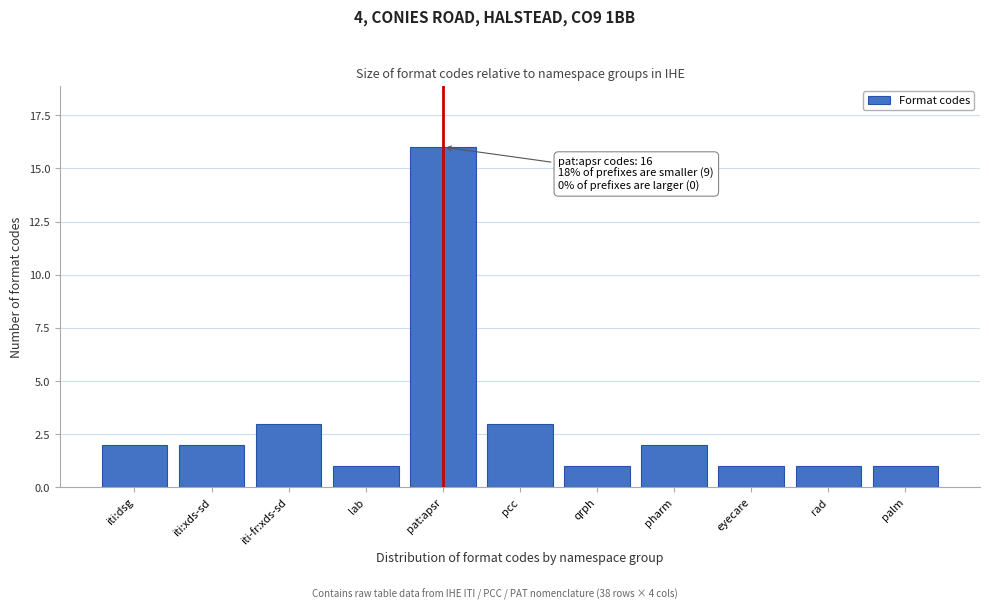

Reading left to right, extract all data points from this chart.

2	2	3	1	16	3	1	2	1	1	1